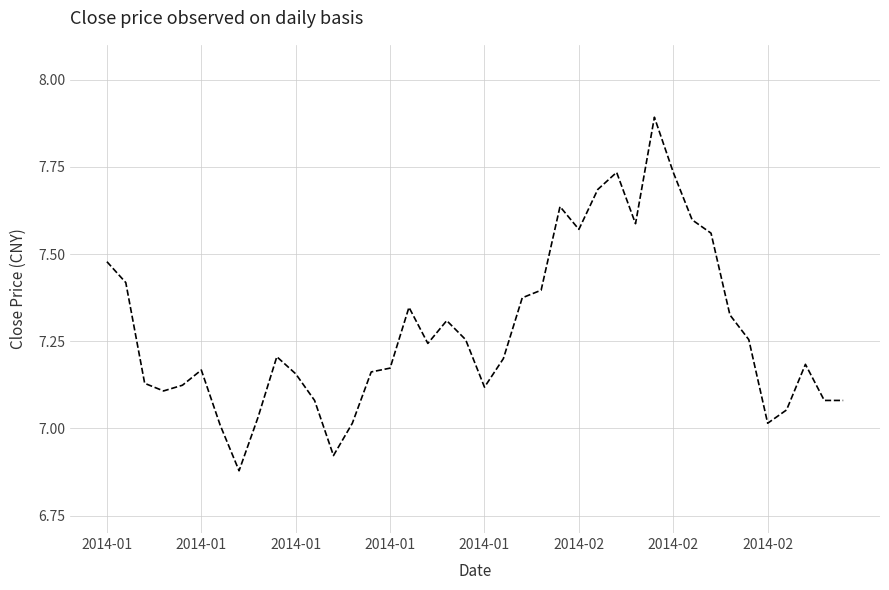

What is the greatest value displayed?

7.9